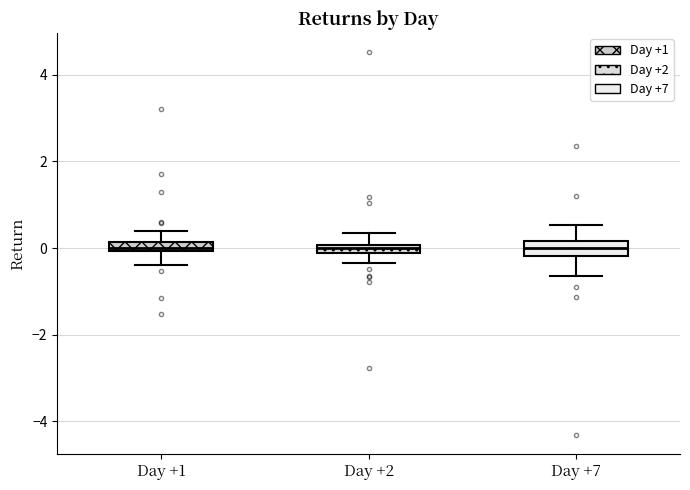

Where does the upper whisker of the box for Day +2 end on the y-axis? The values are not printed on the chart, so give them approximately, as read against the axis.

0.4